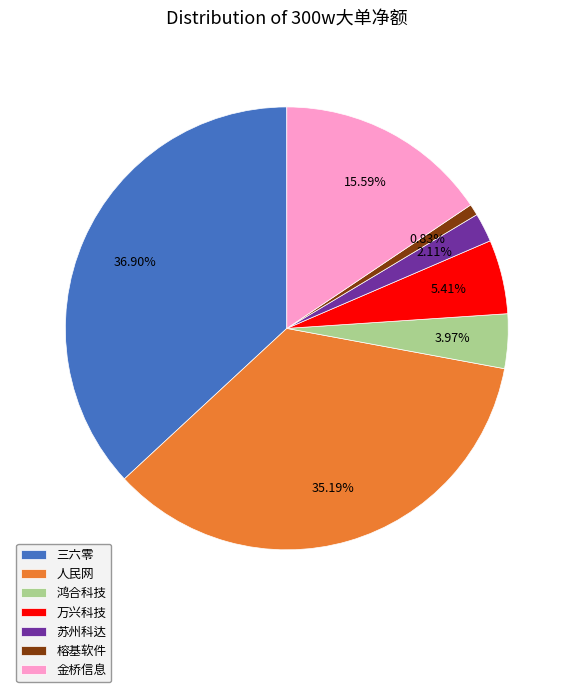

What is the largest slice in the pie chart?

三六零